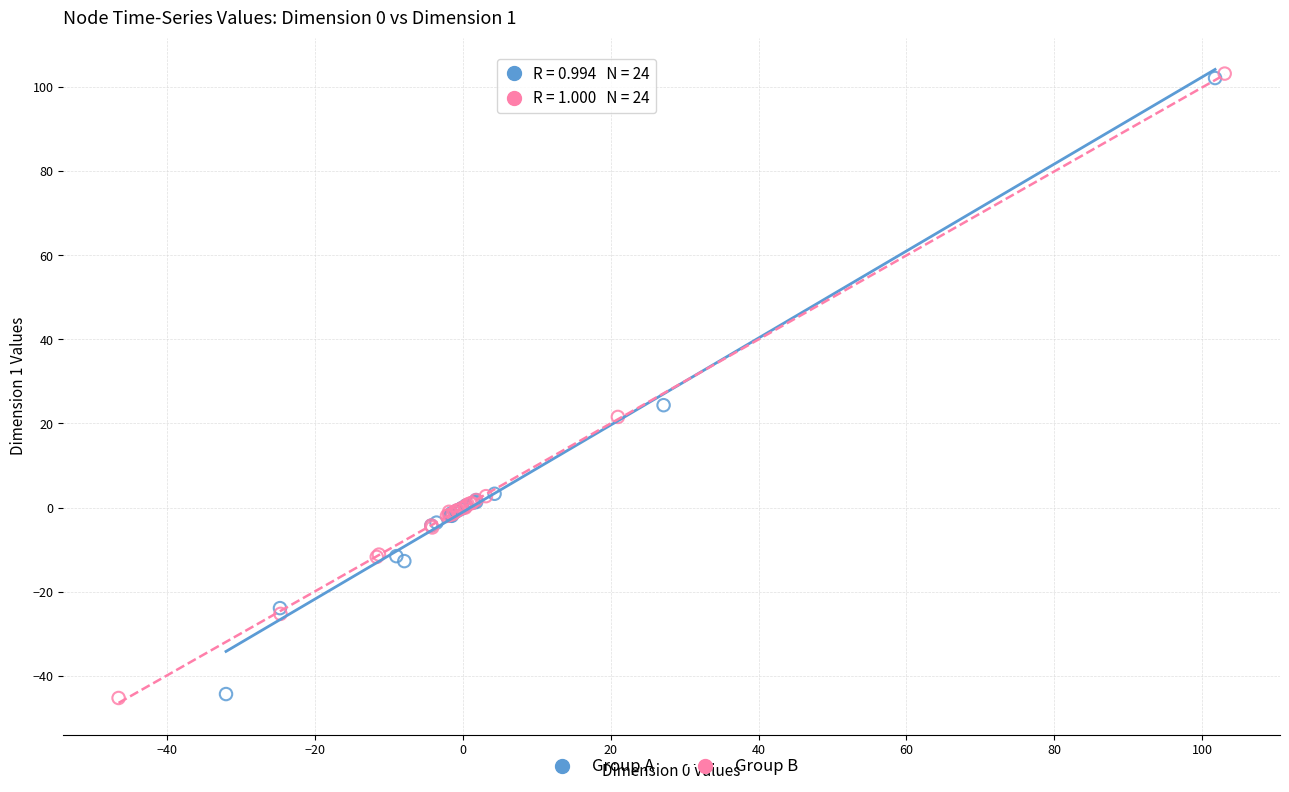

Which series has the largest Y range (max minus min)?

Group B